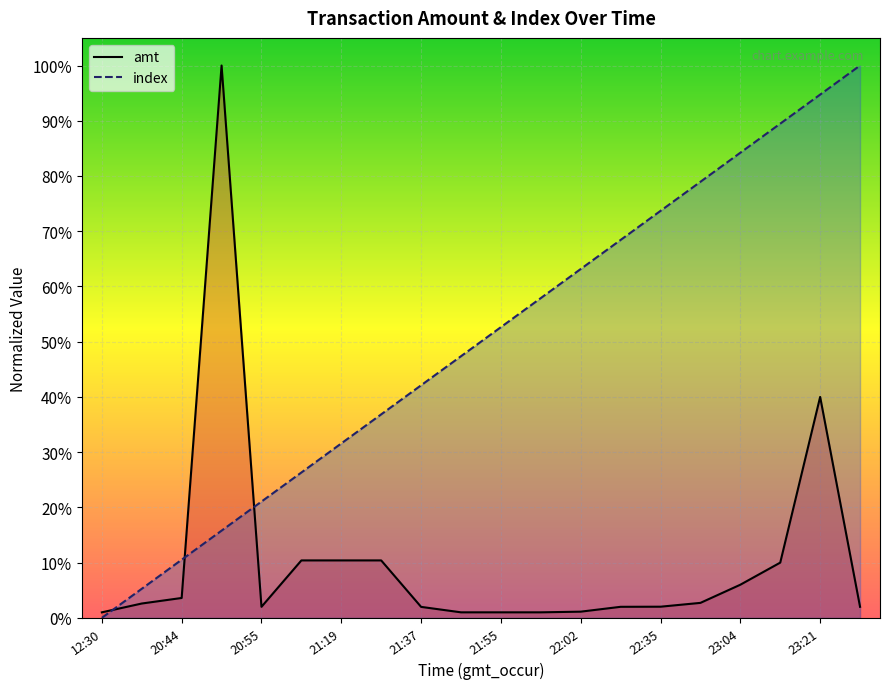

What is the value of the index point at the 12th from the left?

0.6